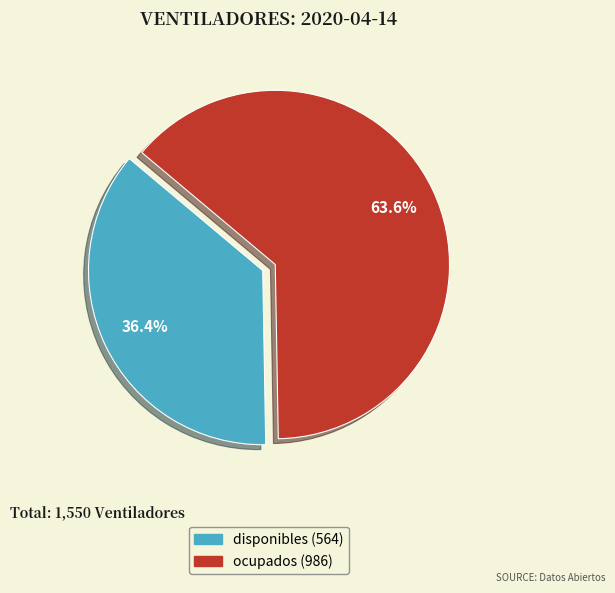

What percentage is the ocupados slice, to the nearest percent?

64%